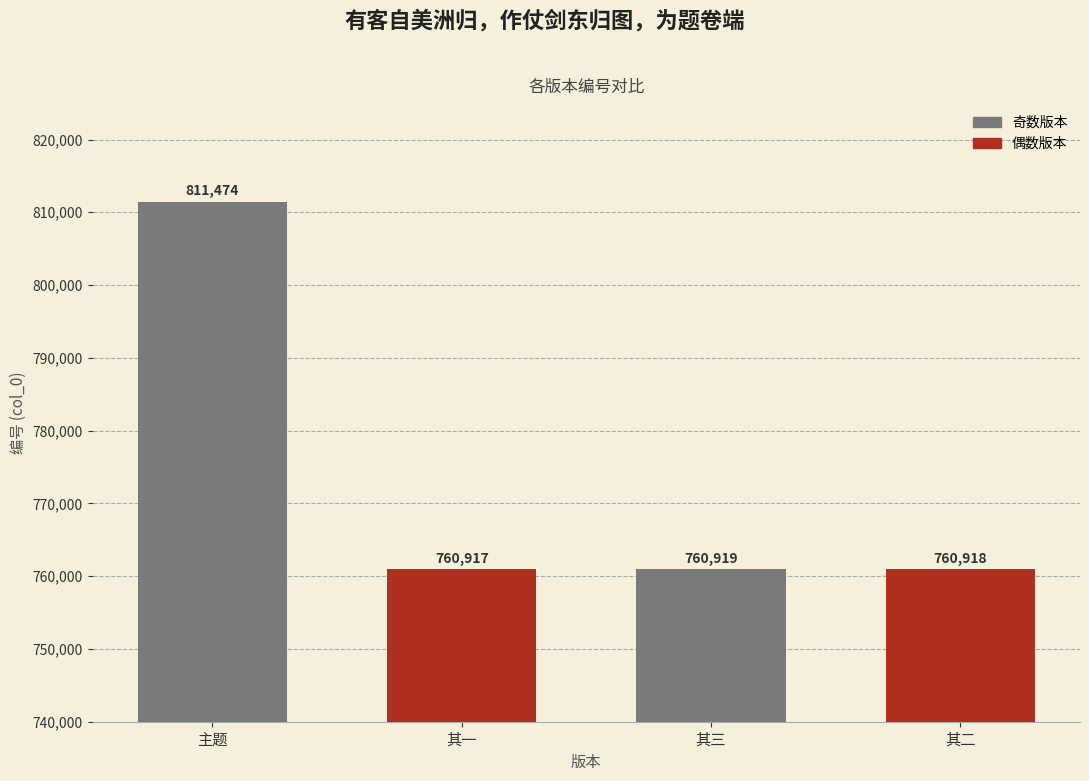

The value at 主题 is 292340. True or false?

False